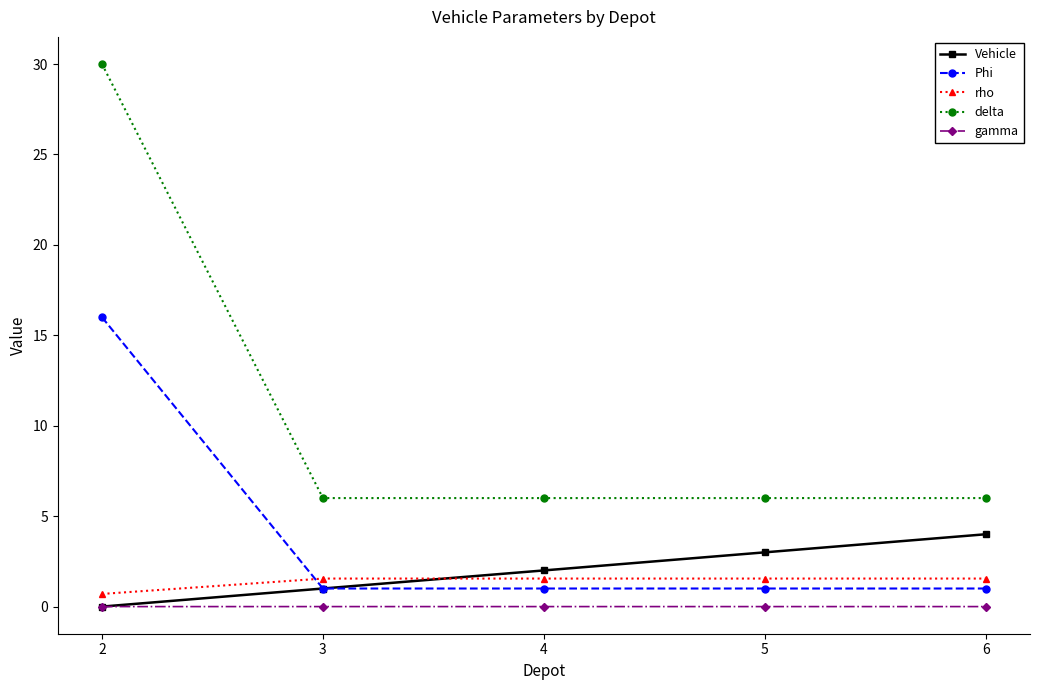

True or false: delta has a value of 3.8 at 5.

False